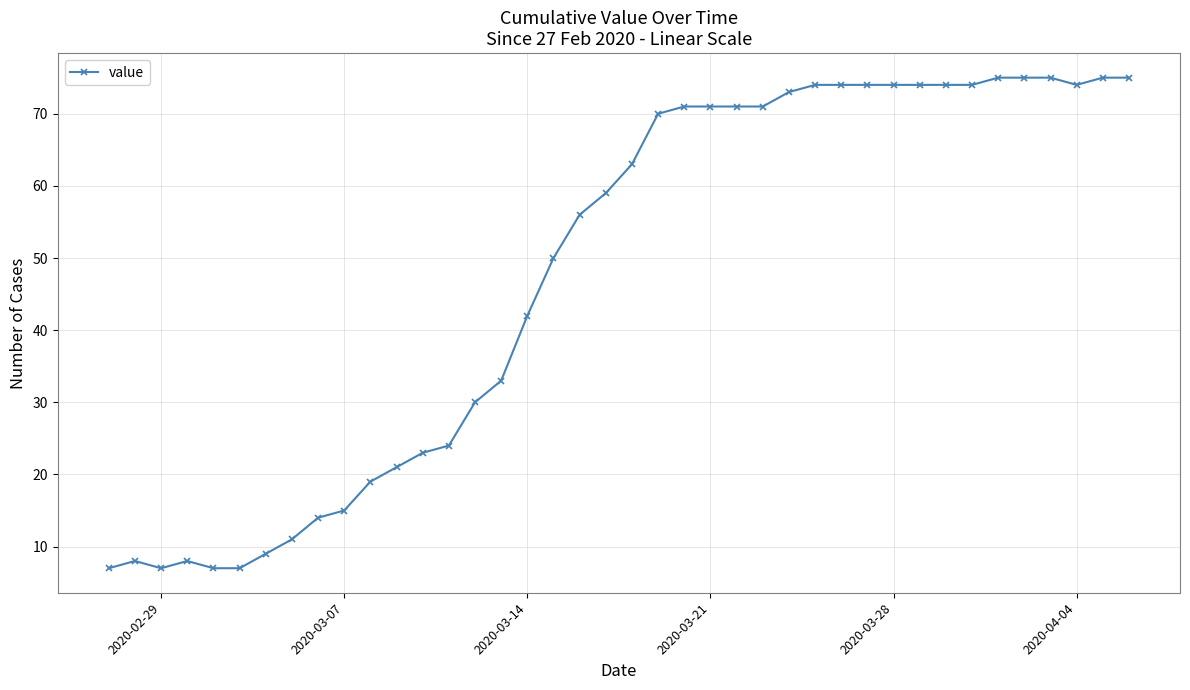

What is the difference between the second highest and second lowest values?

68